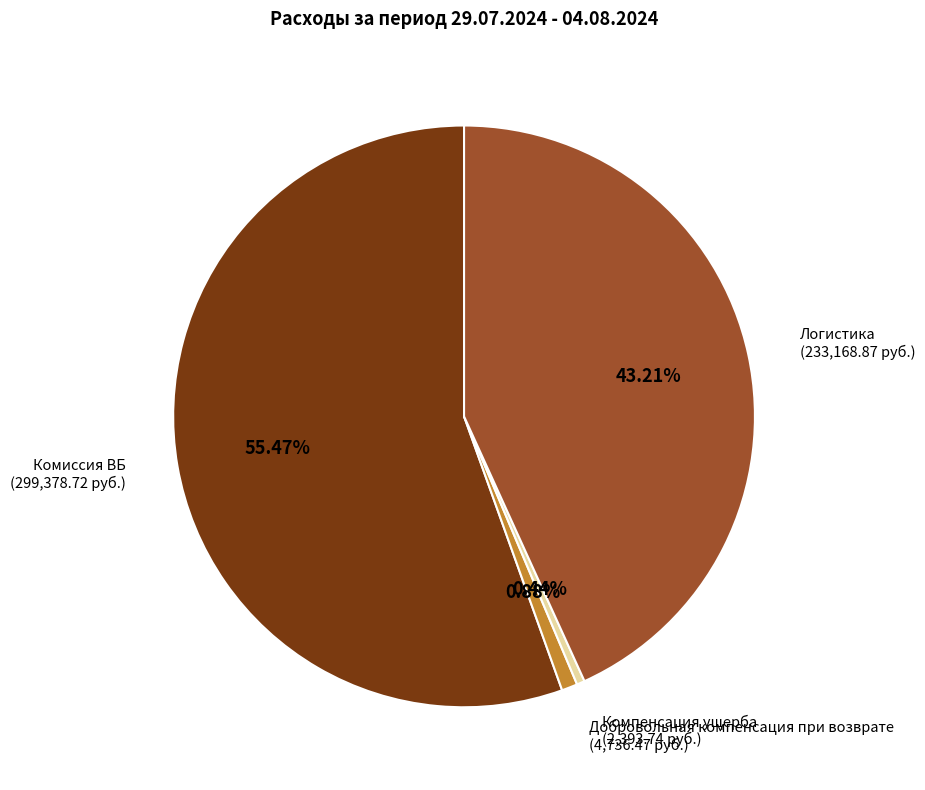

Does any single category account for the majority?

Yes